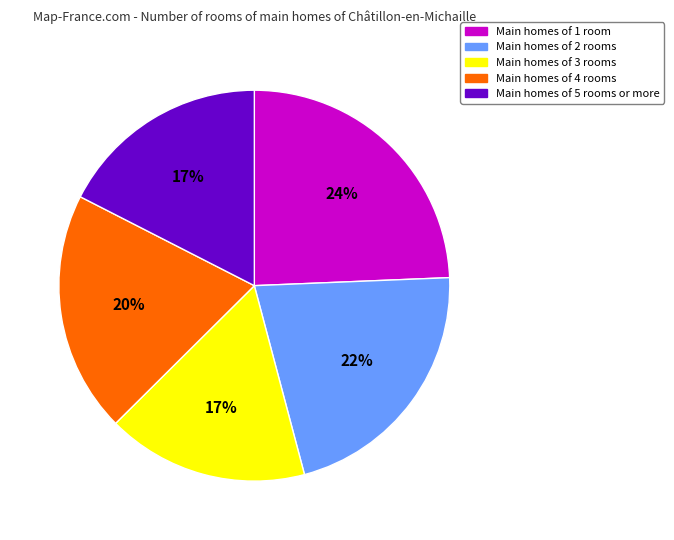

Is there a majority slice in this chart?

No